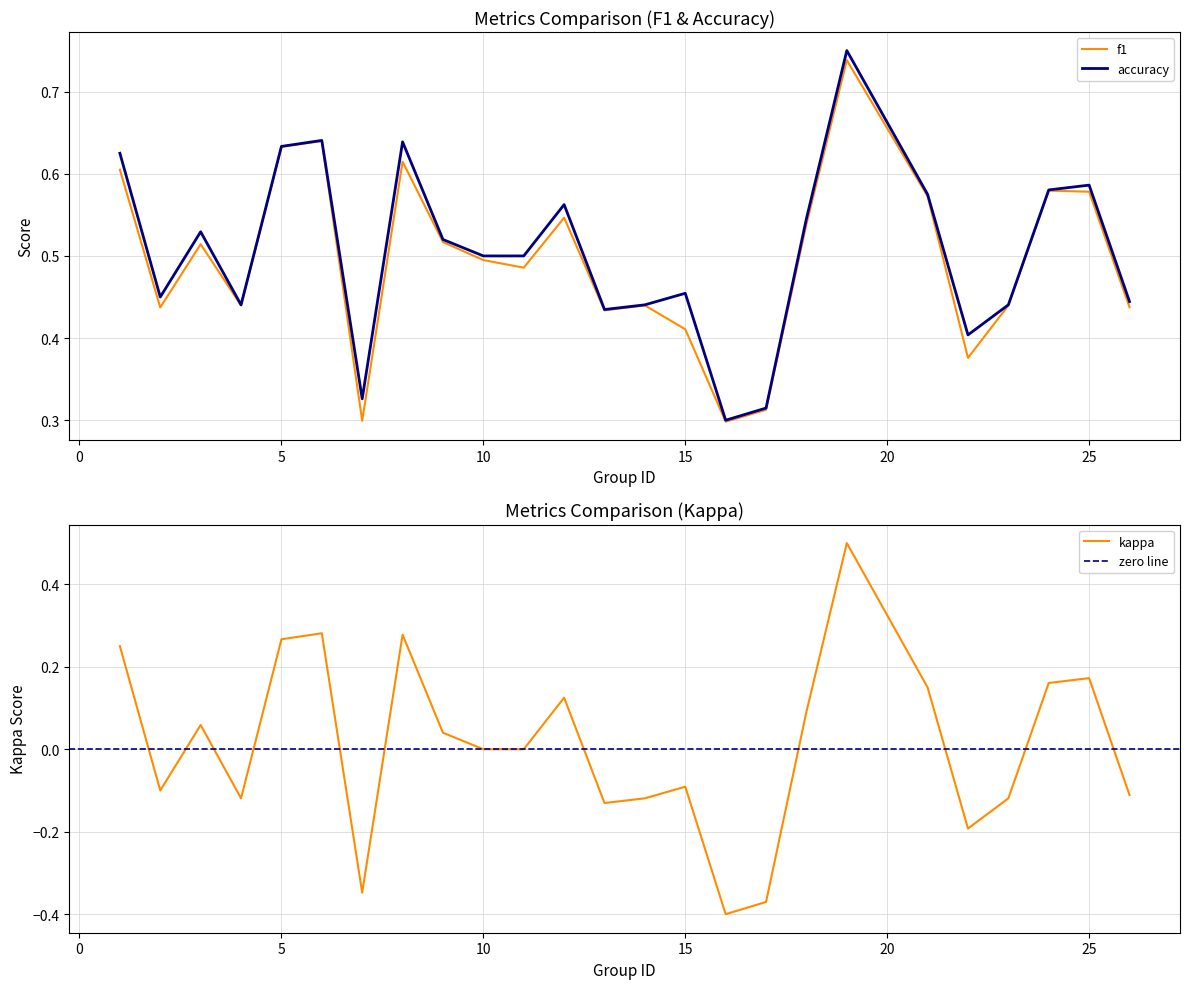

True or false: f1 and kappa intersect in this chart.

False